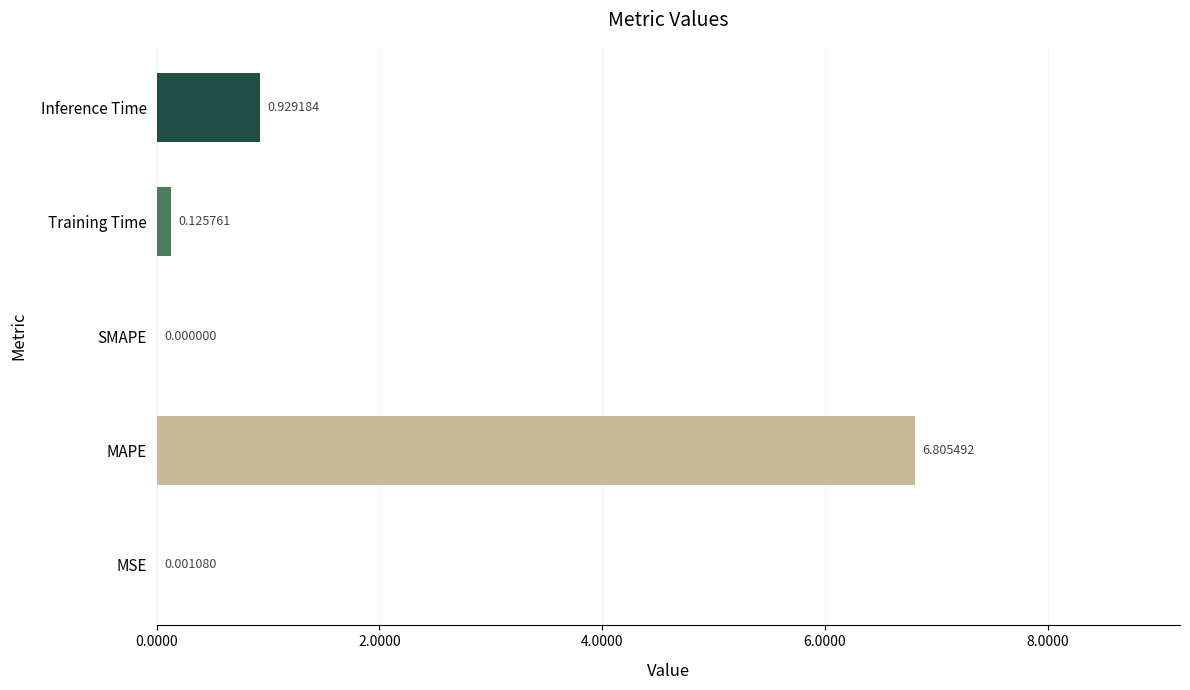

Are the bars grouped side by side (vs. stacked)?

No